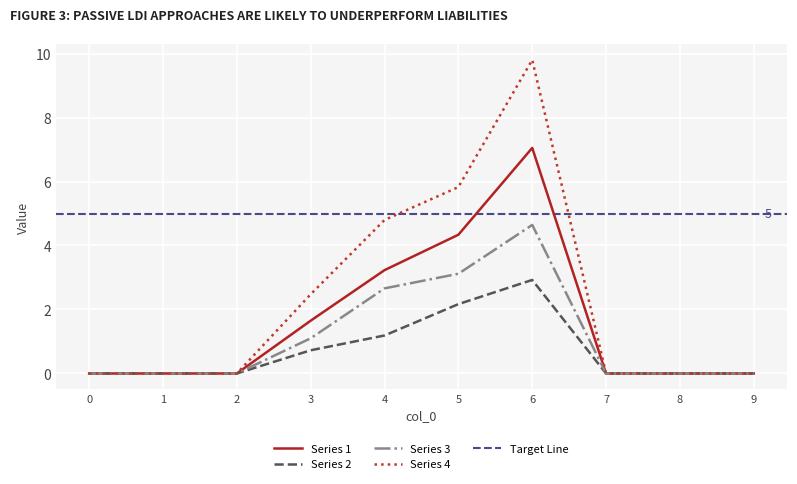

Between 1 and 5, which is larger?

5